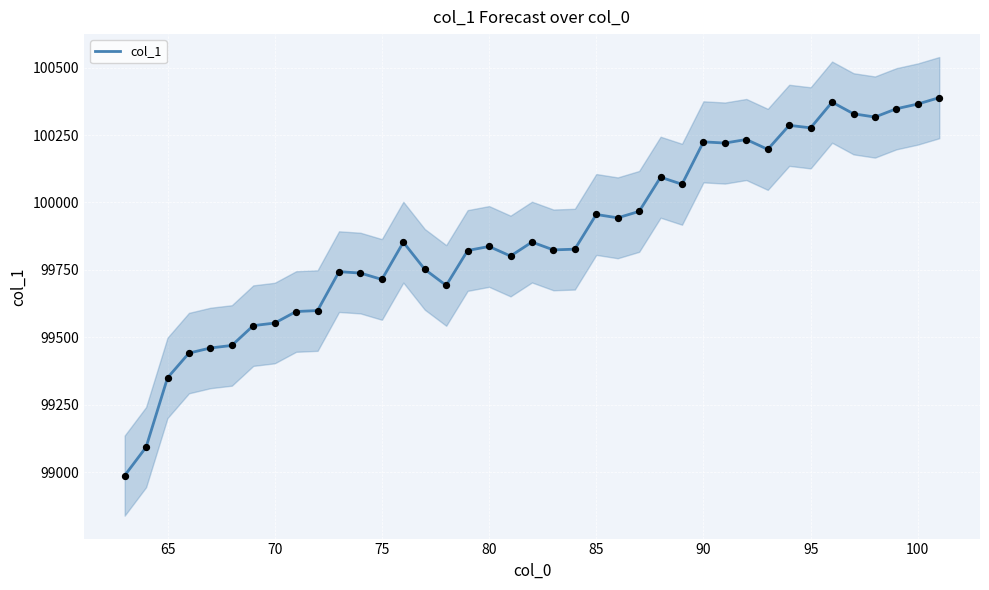

What is the highest value of the col_1 series?

100388.7